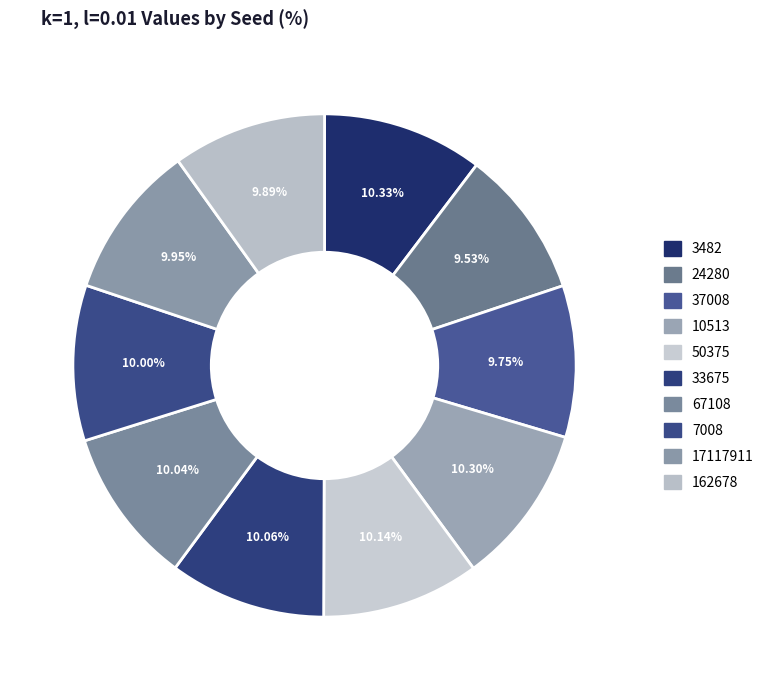

Which has a higher value, 33675 or 3482?

3482